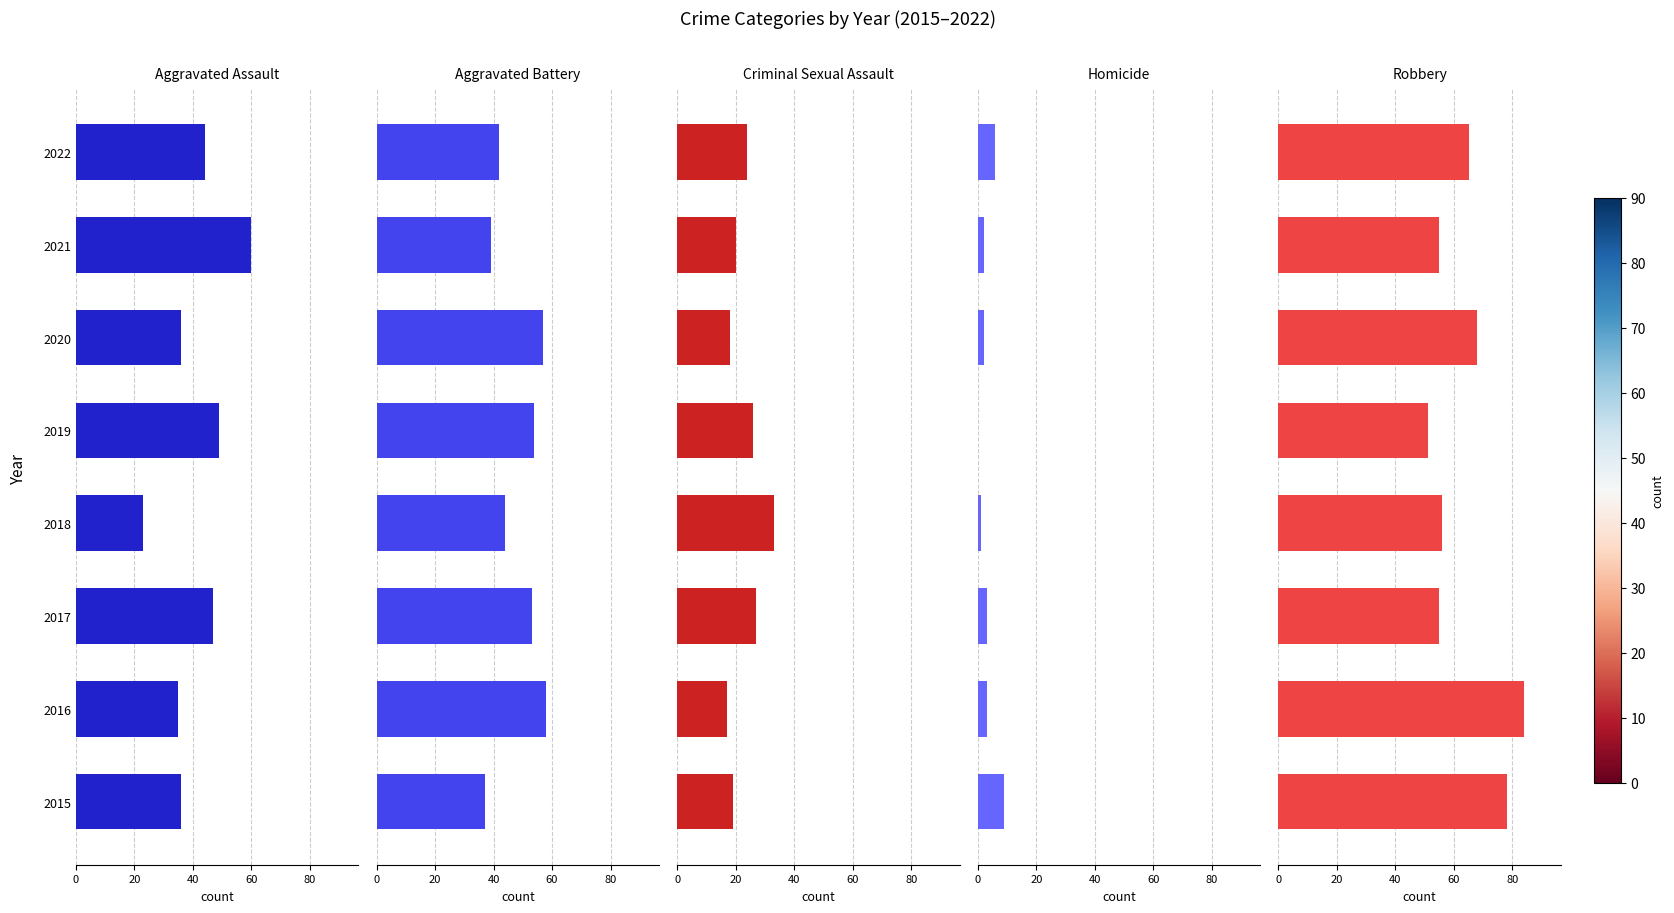

List the series in order of their peak value, highest first.

Robbery, Aggravated Assault, Aggravated Battery, Criminal Sexual Assault, Homicide